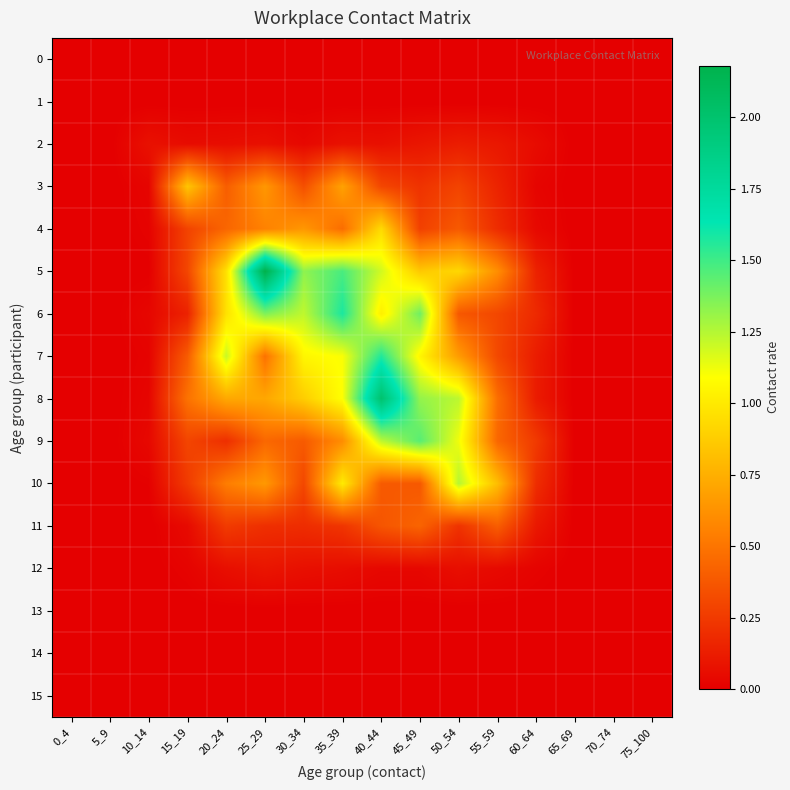

How many series are shown in this chart?

16